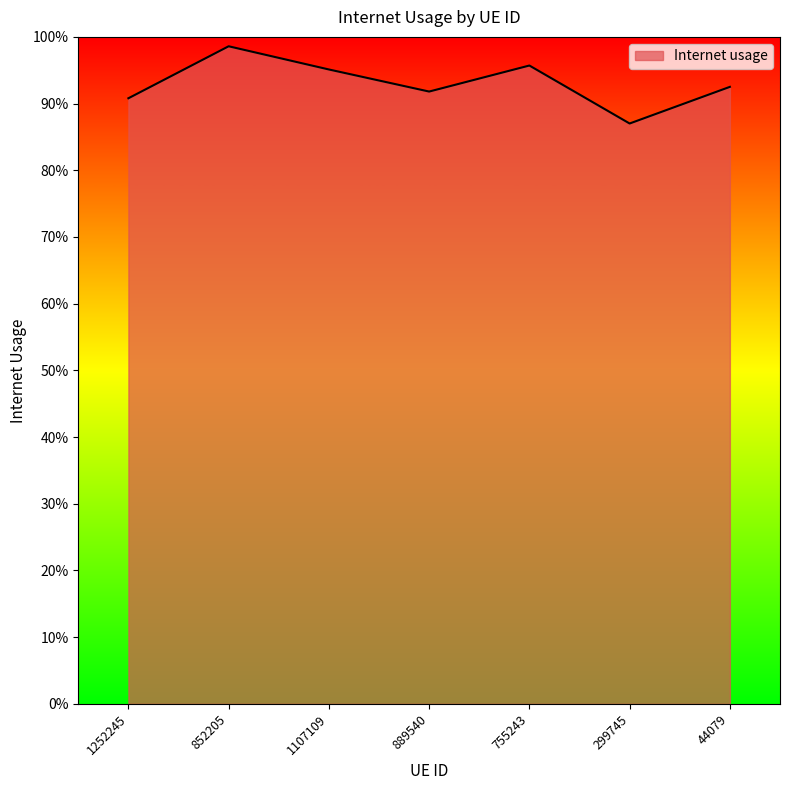

How many values are between 0 and 1?

7